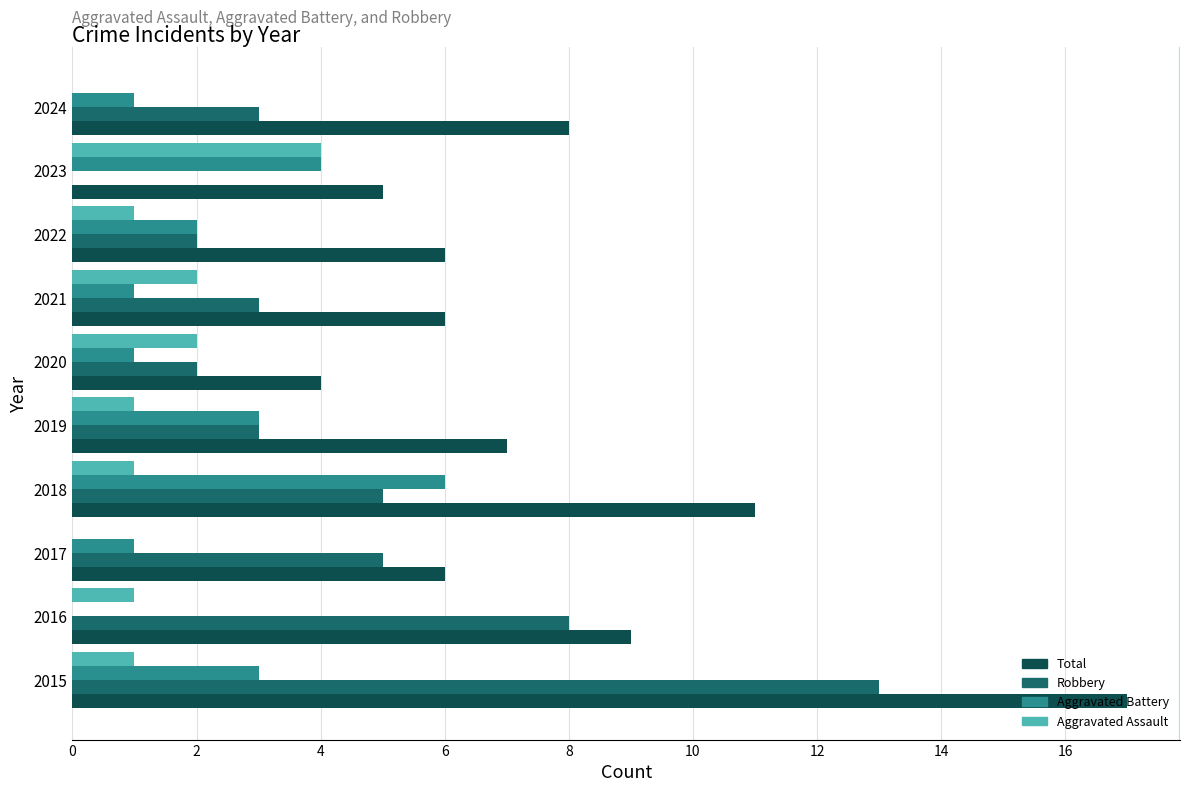

Which category has the highest value in the Aggravated Battery series?

2018